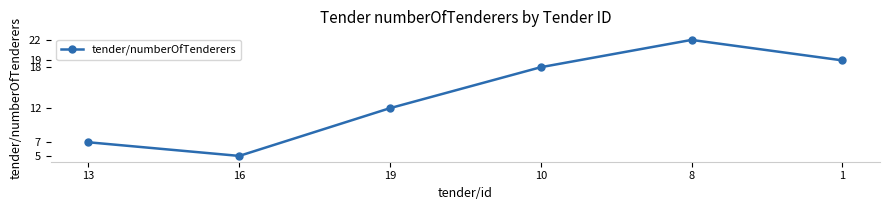

What is the label of the 1st point from the right?

1